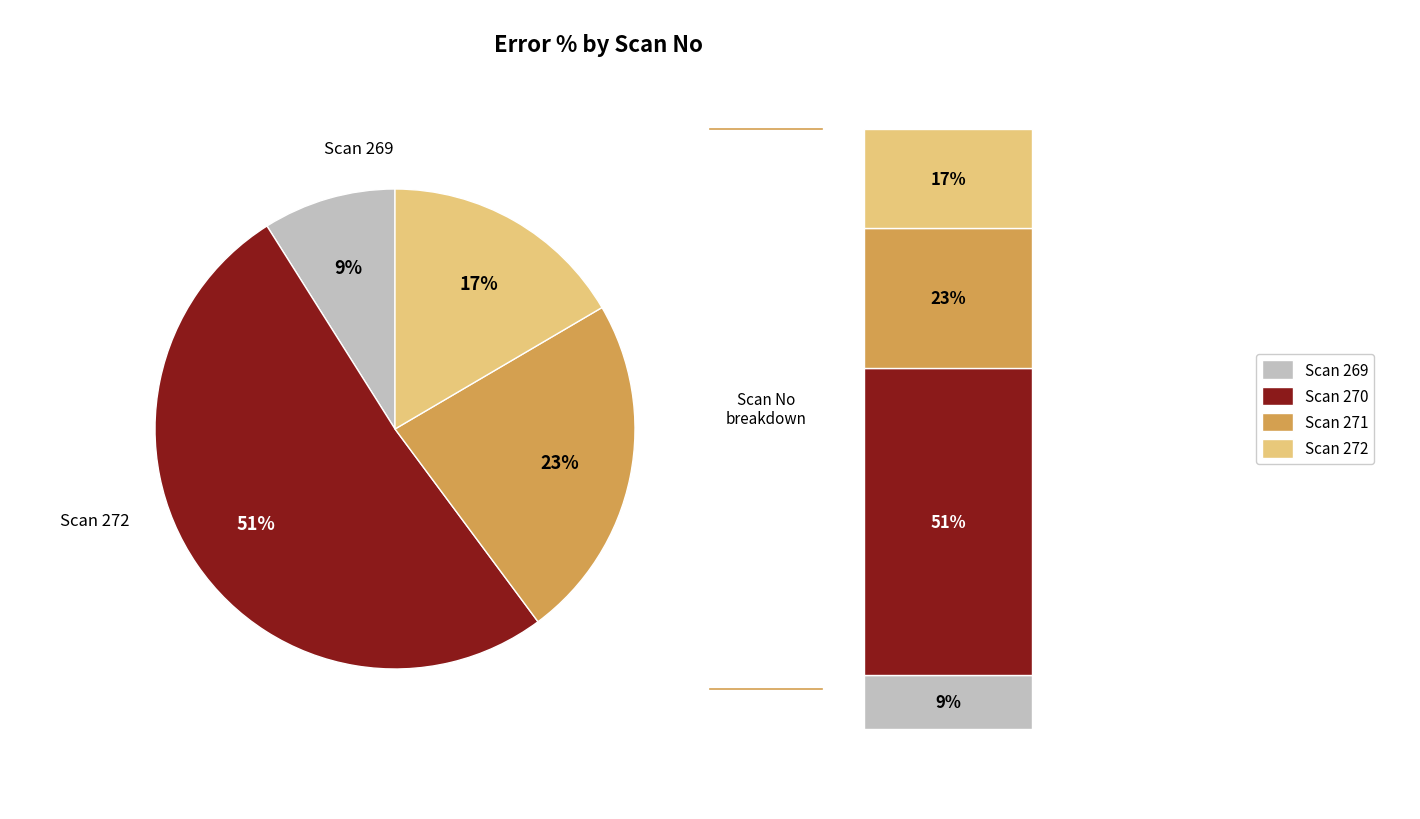

Is the sum of 271 and 272 greater than half?

No